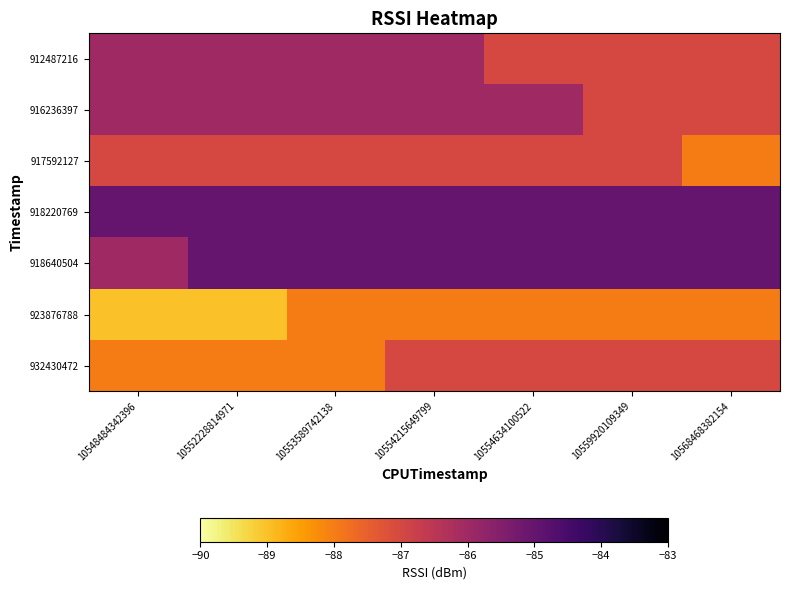

Count the number of data series in this chart.

7